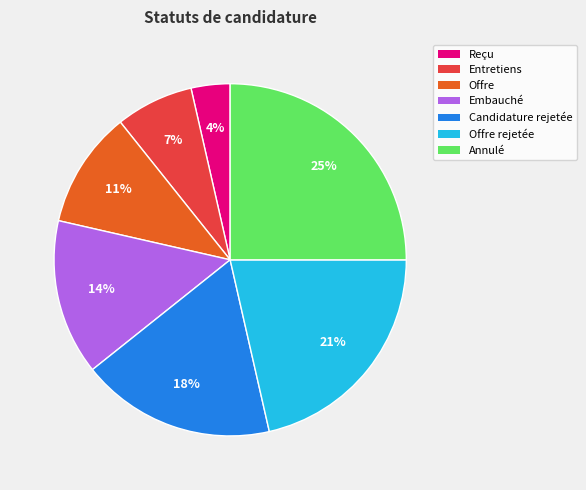

True or false: Entretiens accounts for 1% of the total.

False